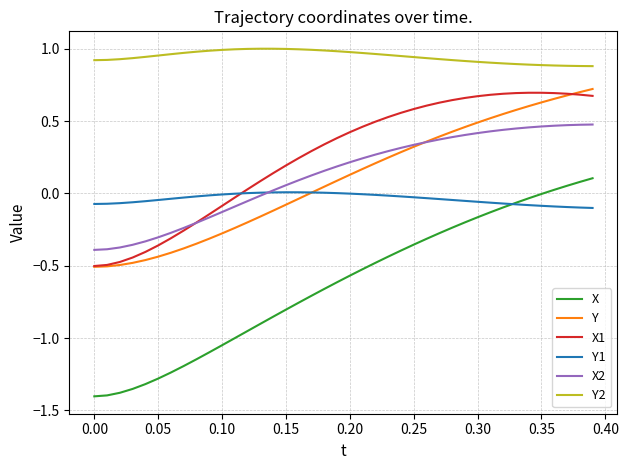

True or false: Y and X1 cross at least once.

True